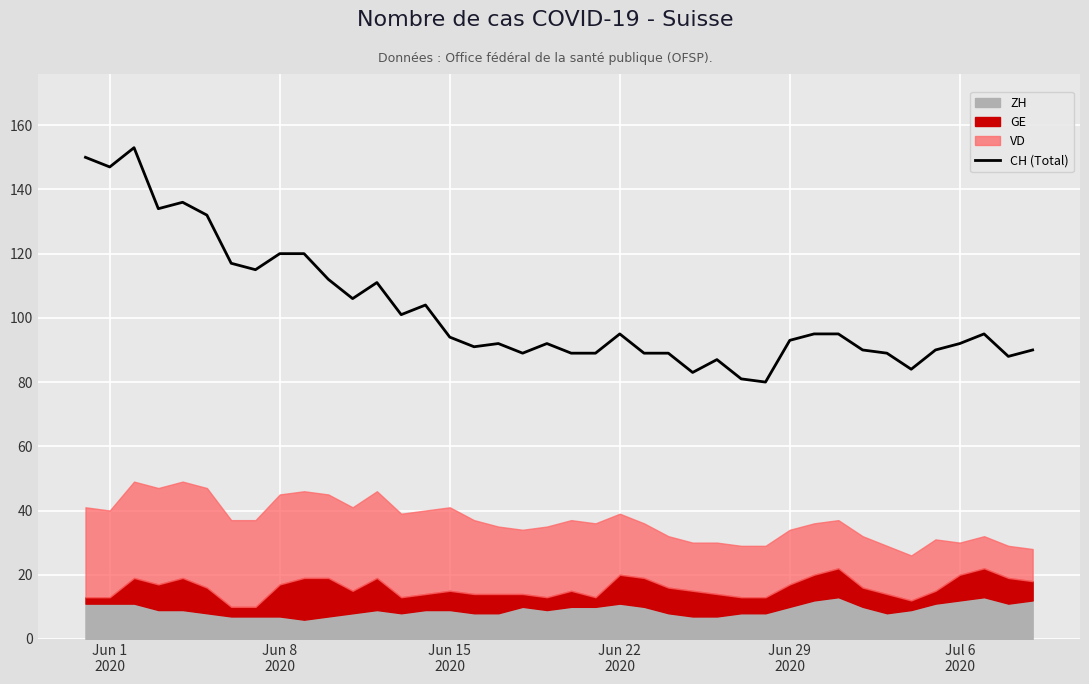

What is the value of the 29th point from the left?

80